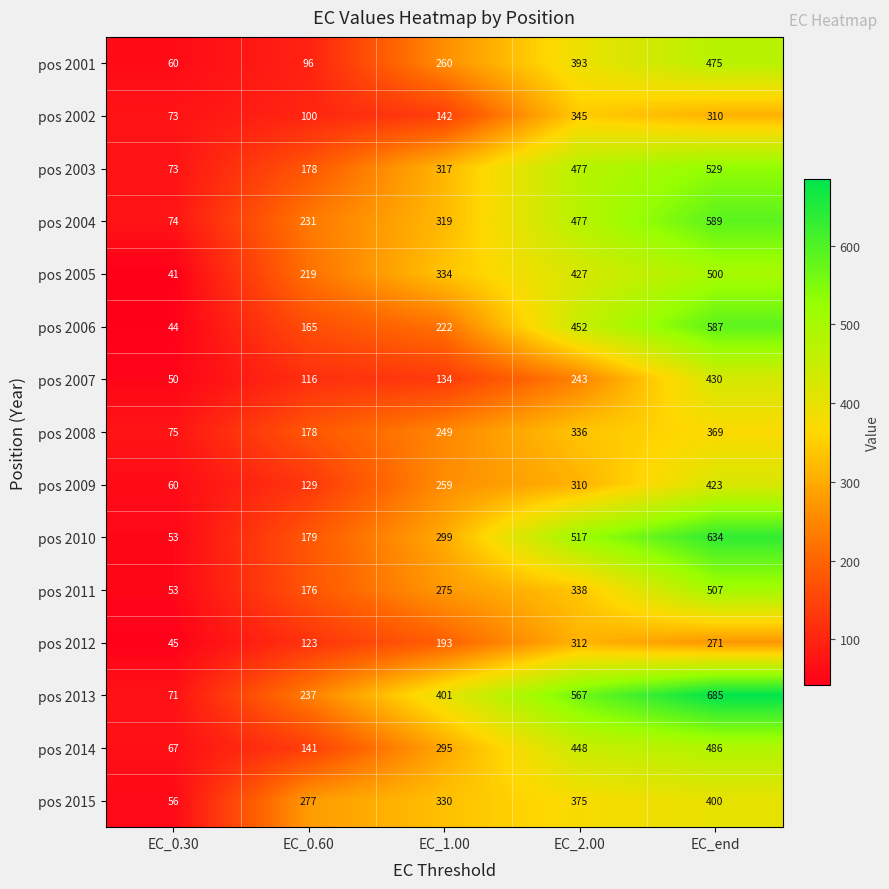

What is the difference between the highest and lowest values at EC_0.60?

181